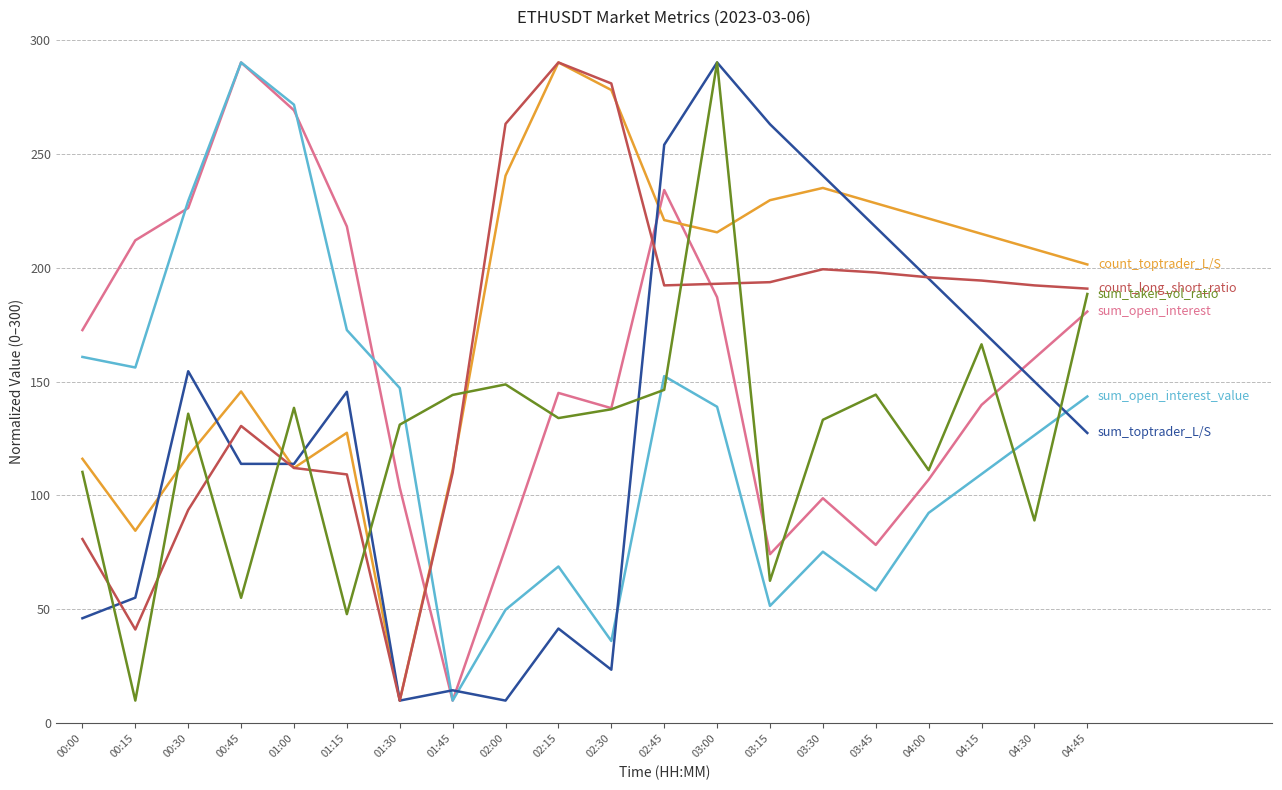

How many lines are shown in the chart?

6